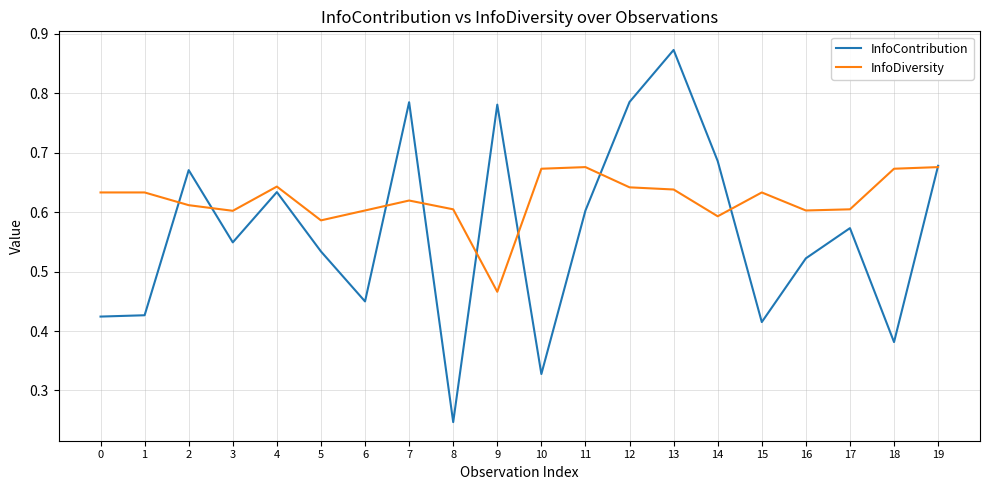

Which series has the largest range (max minus min)?

InfoContribution